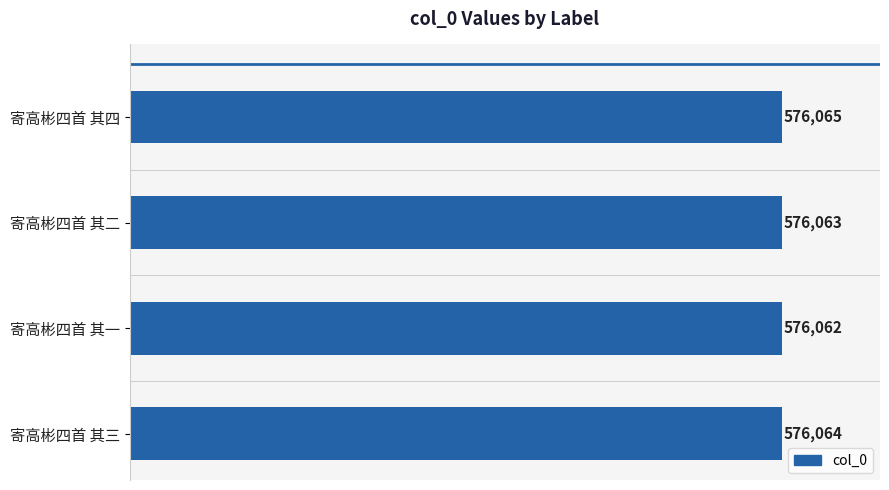

The chart shows a value of 576063 at 寄高彬四首 其二. True or false?

True